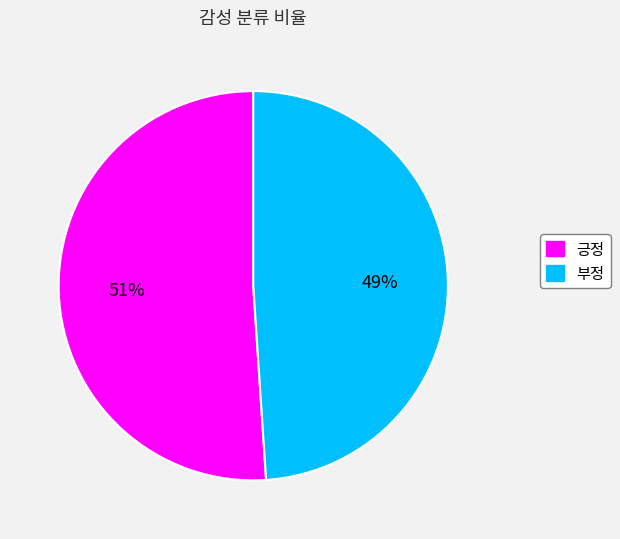

Which category has the smallest portion of the pie?

부정